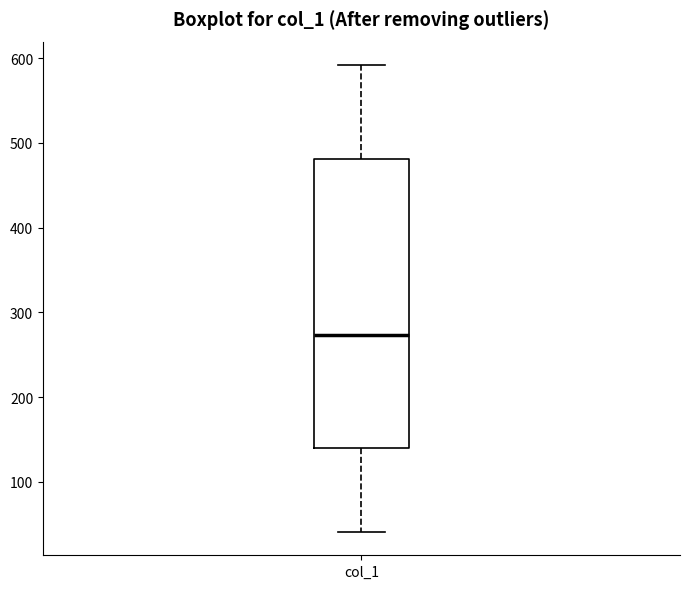

Read this box plot against the y-axis: the position of the median line, the range covered by the box, and the ends of both whiskers. The values are not printed on the chart, so give them approximately, as read against the axis.

median 270, box 140 to 480, whiskers 40 to 590